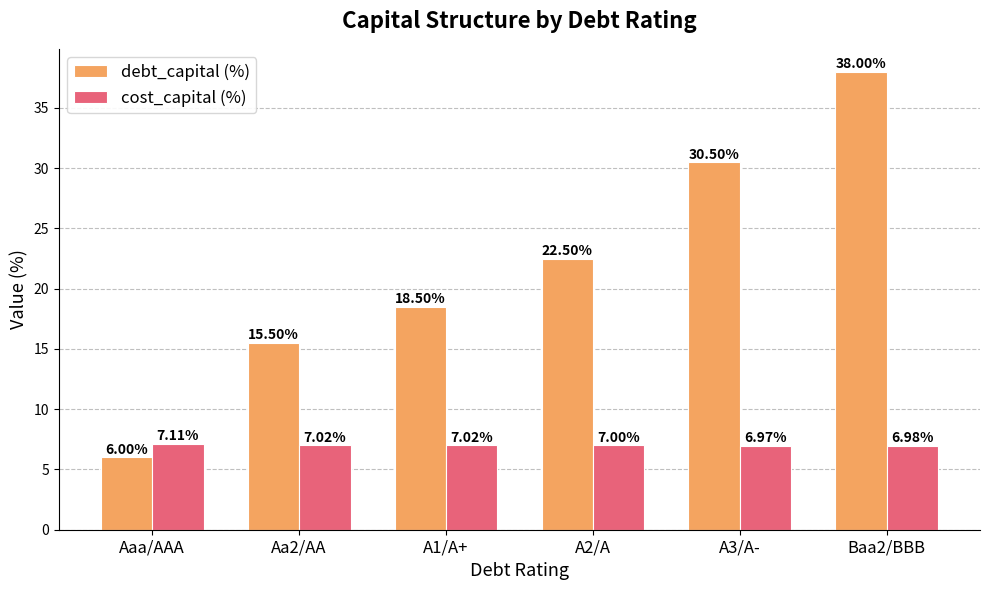

List the labels in order of debt_capital (%) value, largest first.

Baa2/BBB, A3/A-, A2/A, A1/A+, Aa2/AA, Aaa/AAA